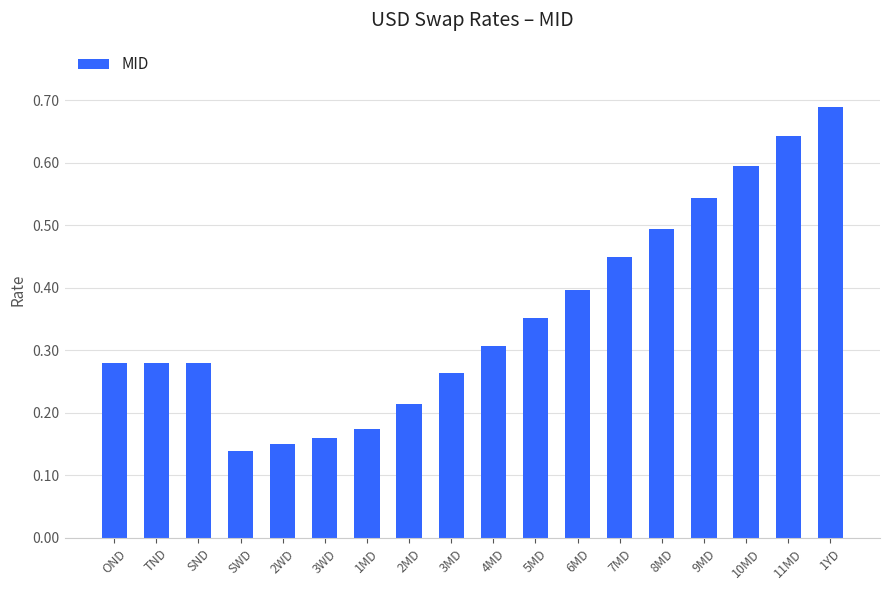

At which category does the chart reach its peak across all series?

1YD